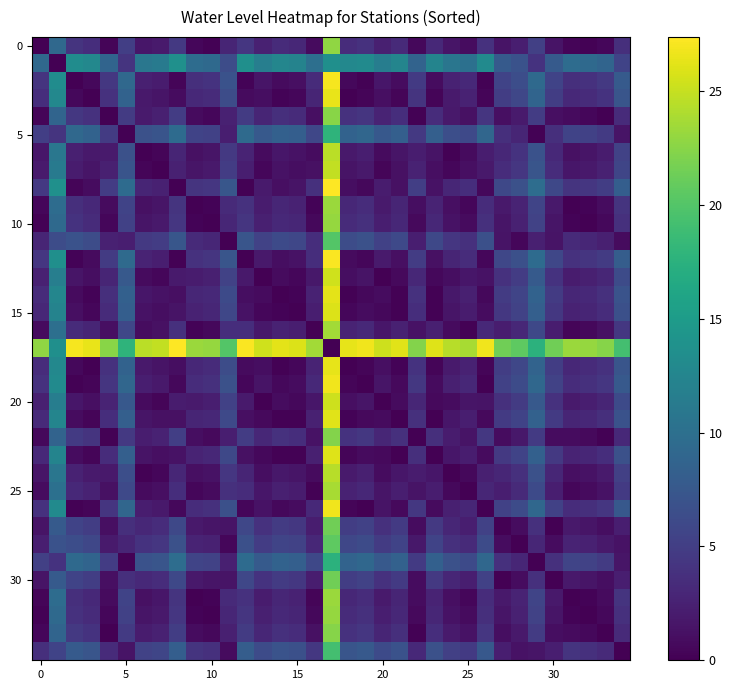

Count the number of data series in this chart.

35